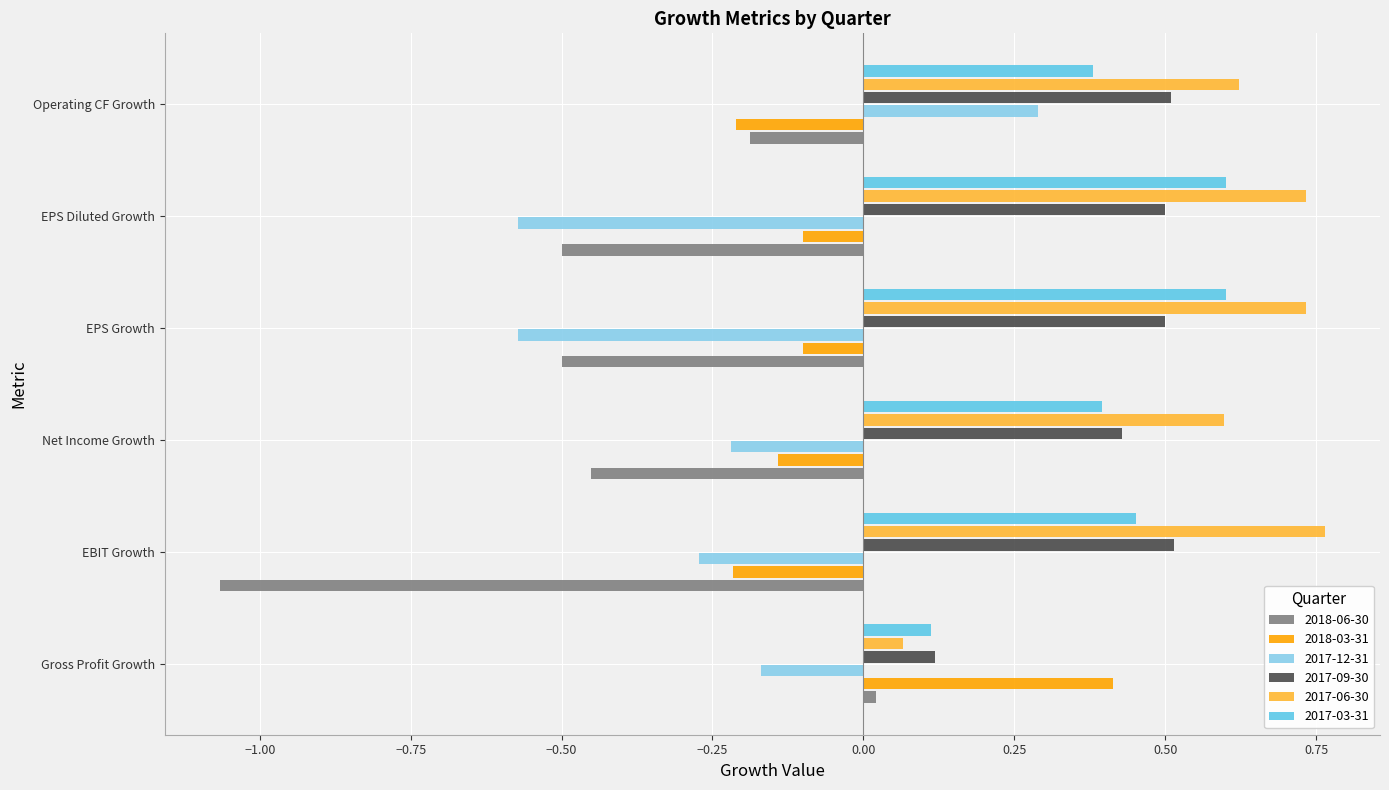

What is the difference between the maximum and second lowest values in the 2017-06-30 series?

0.2